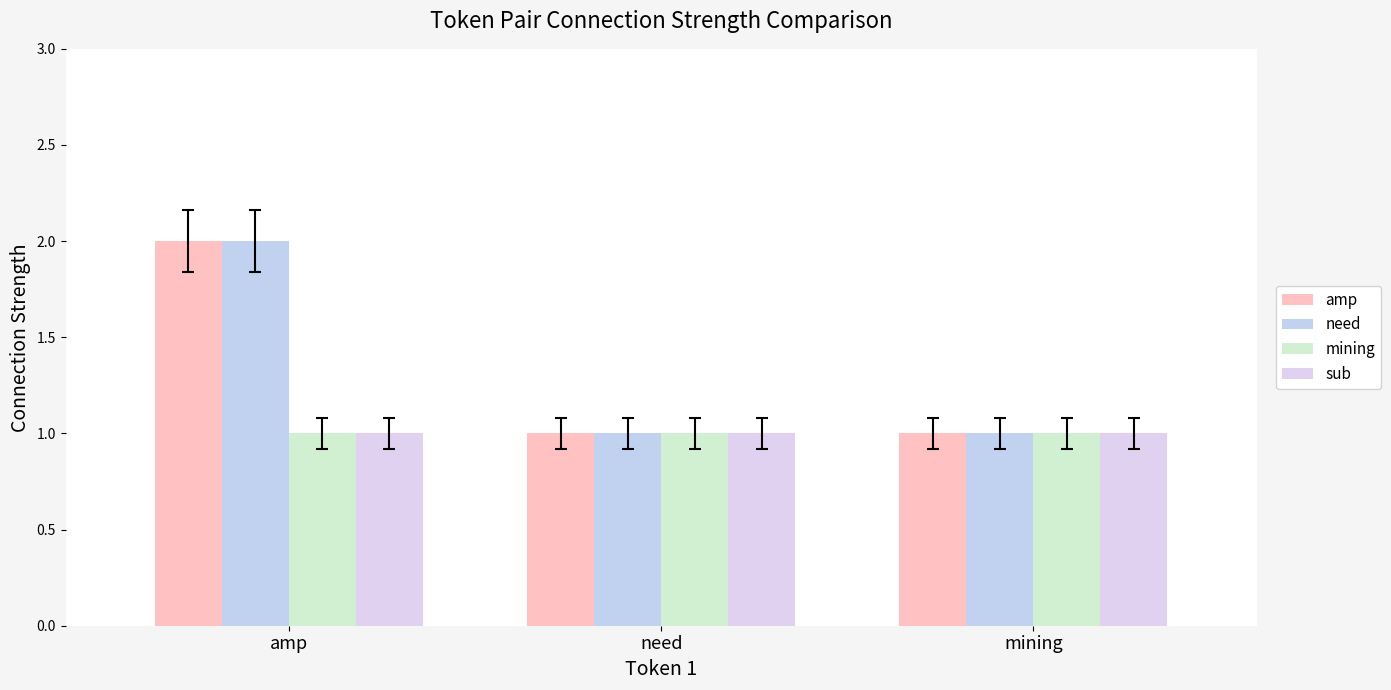

At which category does the chart reach its peak across all series?

amp